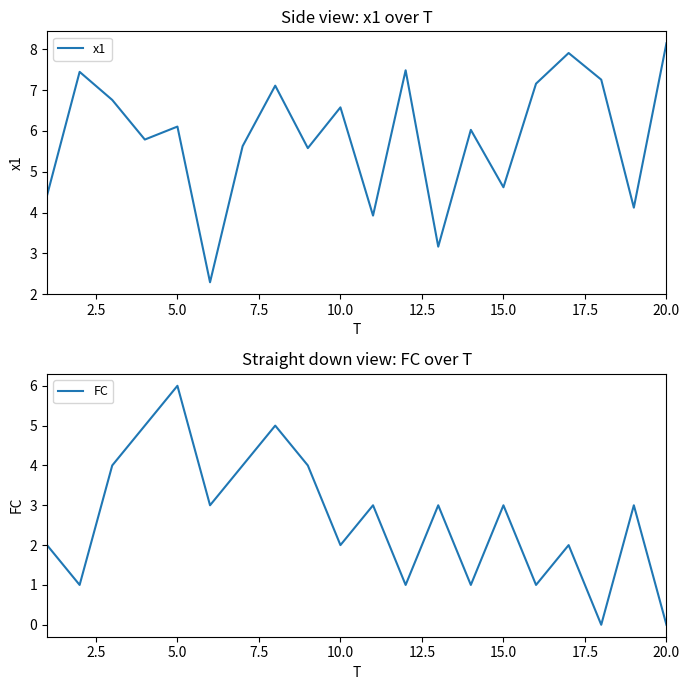

Where is x1 nearest to the value 5?

15.0